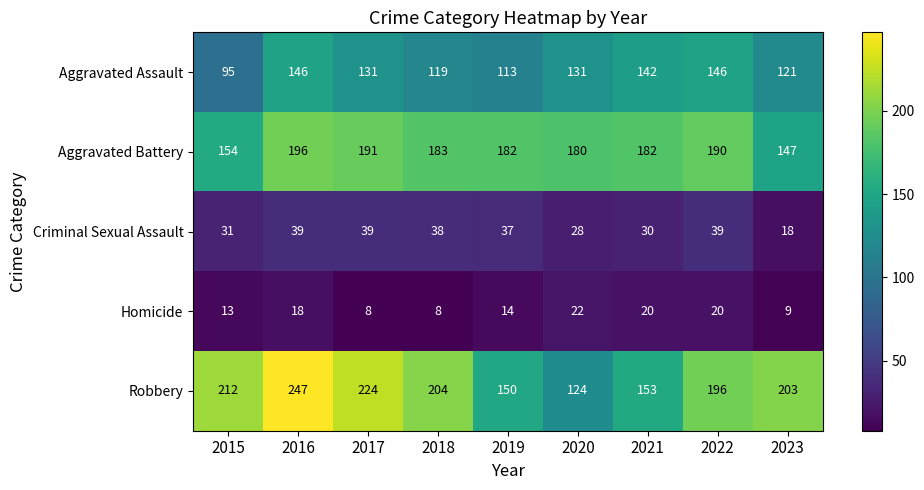

Where does the Homicide series first go above 14?

2016